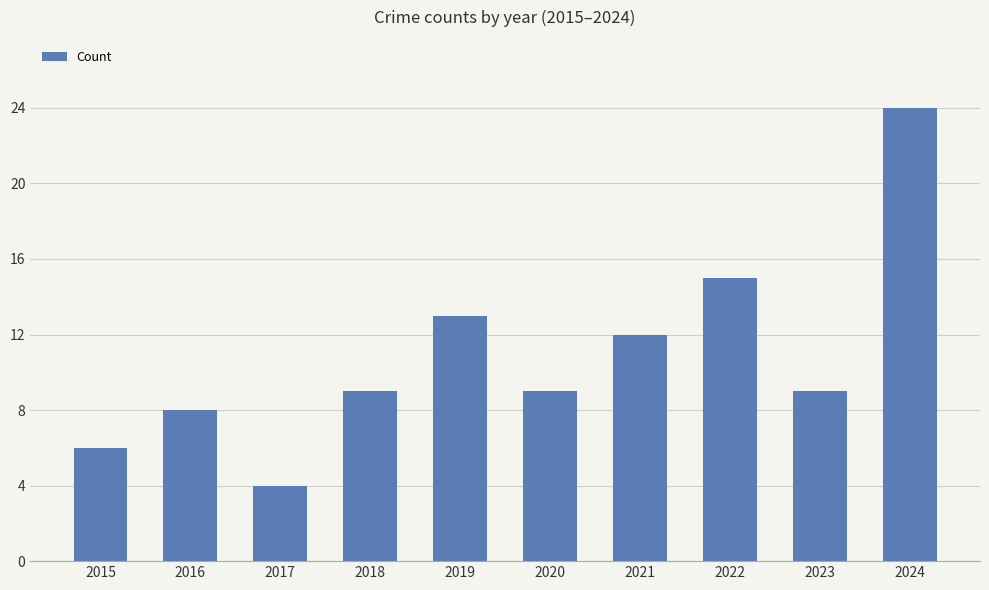

What is the value of the 6th bar from the left?

9